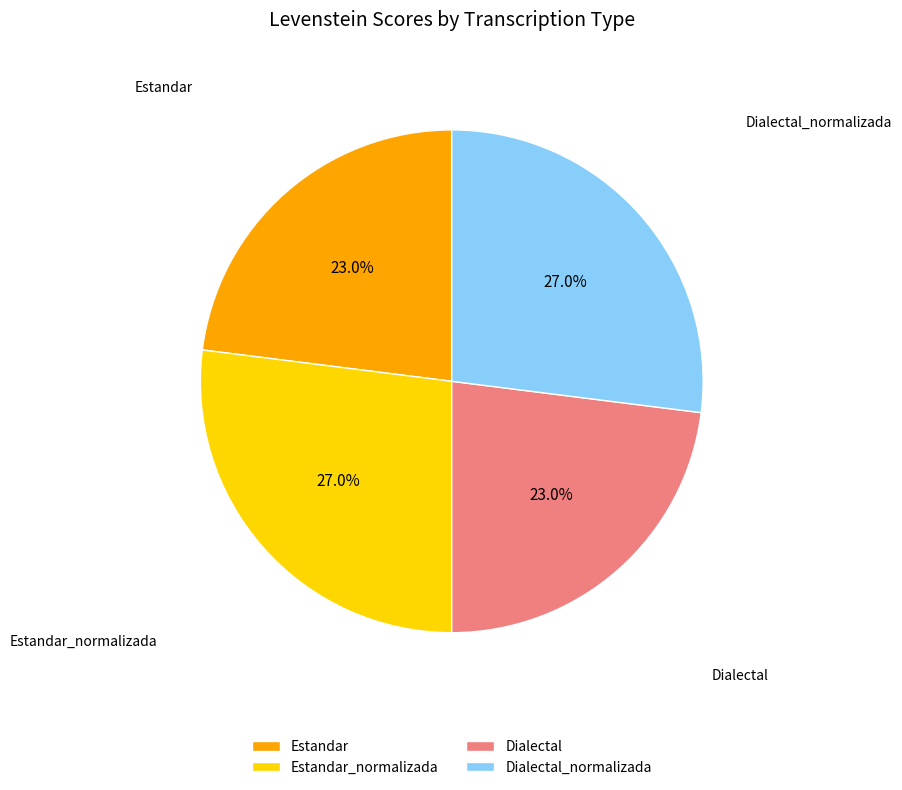

Combined, what portion of the pie is Dialectal and Dialectal_normalizada?

50.0%